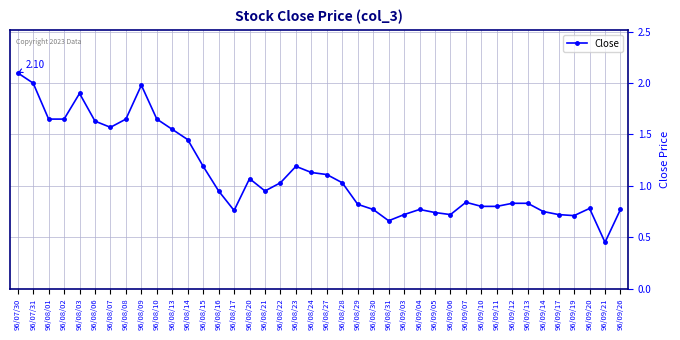

What is the change in value from 96/08/01 to 96/09/17?

-0.9